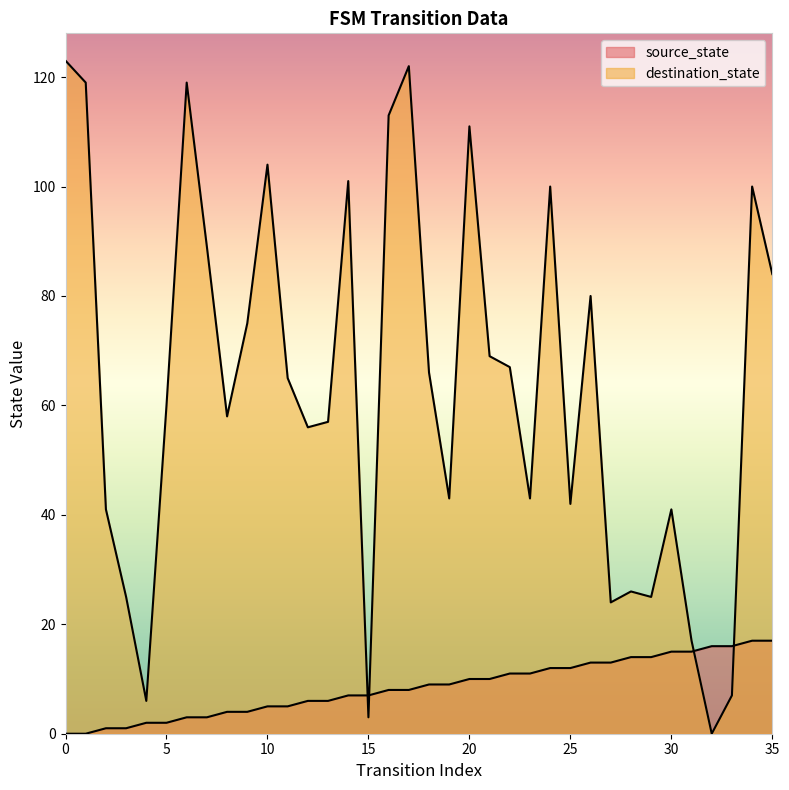

Rank the categories by source_state value from highest to lowest.

34, 35, 32, 33, 30, 31, 28, 29, 26, 27, 24, 25, 22, 23, 20, 21, 18, 19, 16, 17, 14, 15, 12, 13, 10, 11, 8, 9, 6, 7, 4, 5, 2, 3, 0, 1